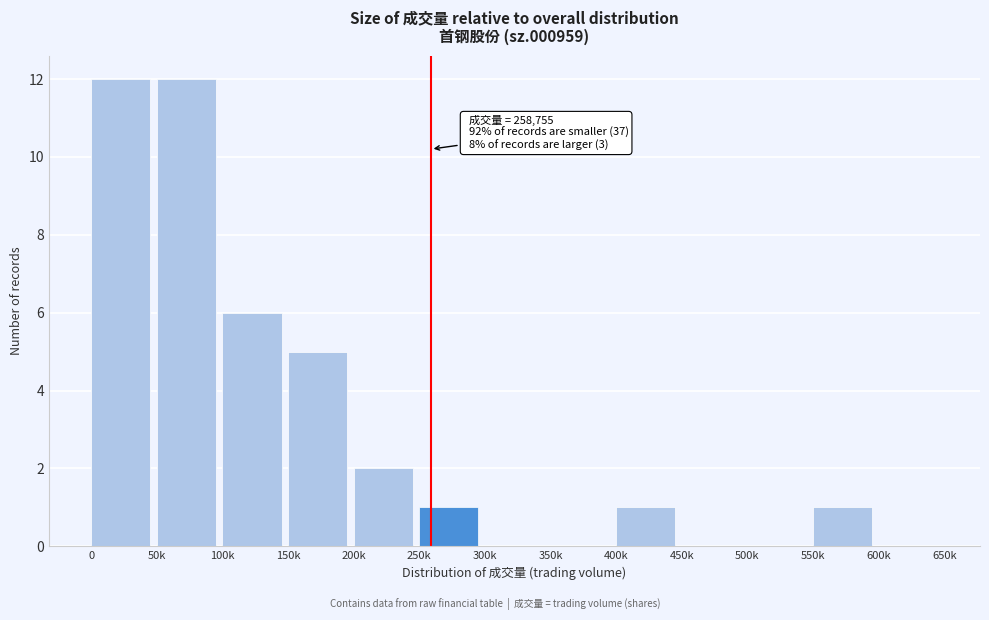

Reading left to right, transcribe all the data shown in this chart.

0=12	50k=12	100k=6	150k=5	200k=2	250k=1	300k=0	350k=0	400k=1	450k=0	500k=0	550k=1	600k=0